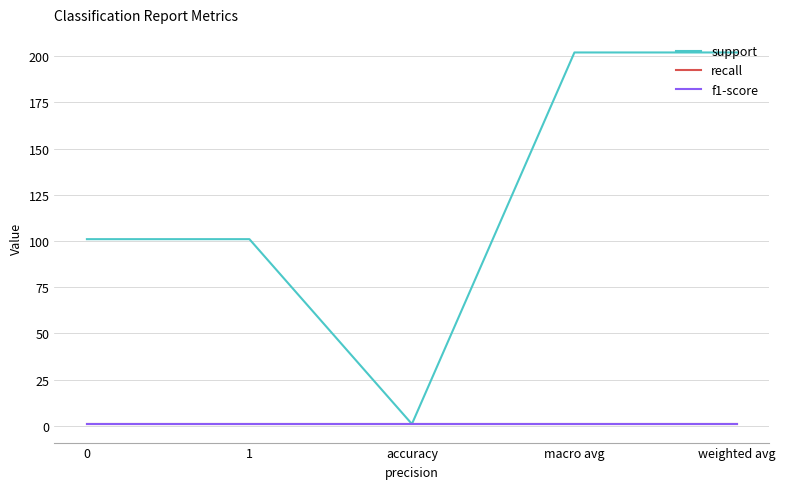

What is the value of the recall point at the 3rd from the left?

1